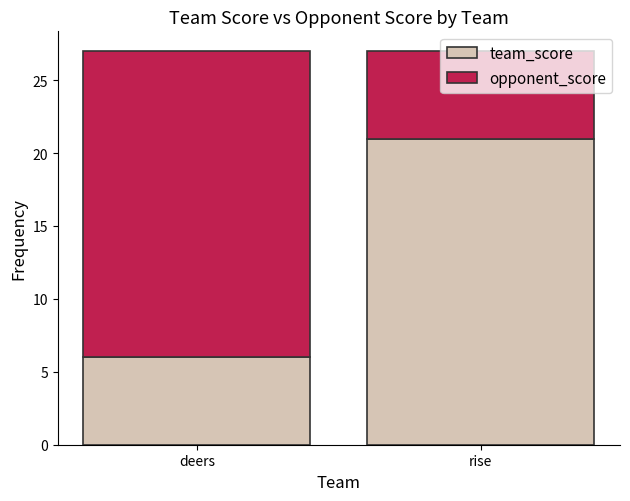

What is the difference between the maximum and minimum values in the team_score series?

15